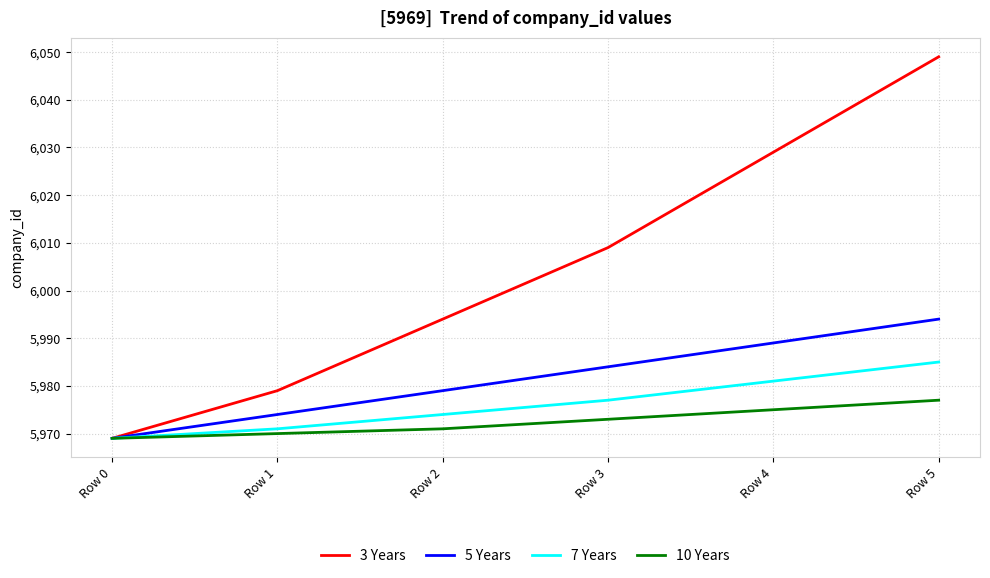

What is the difference between the maximum and minimum values in the 7 Years series?

16